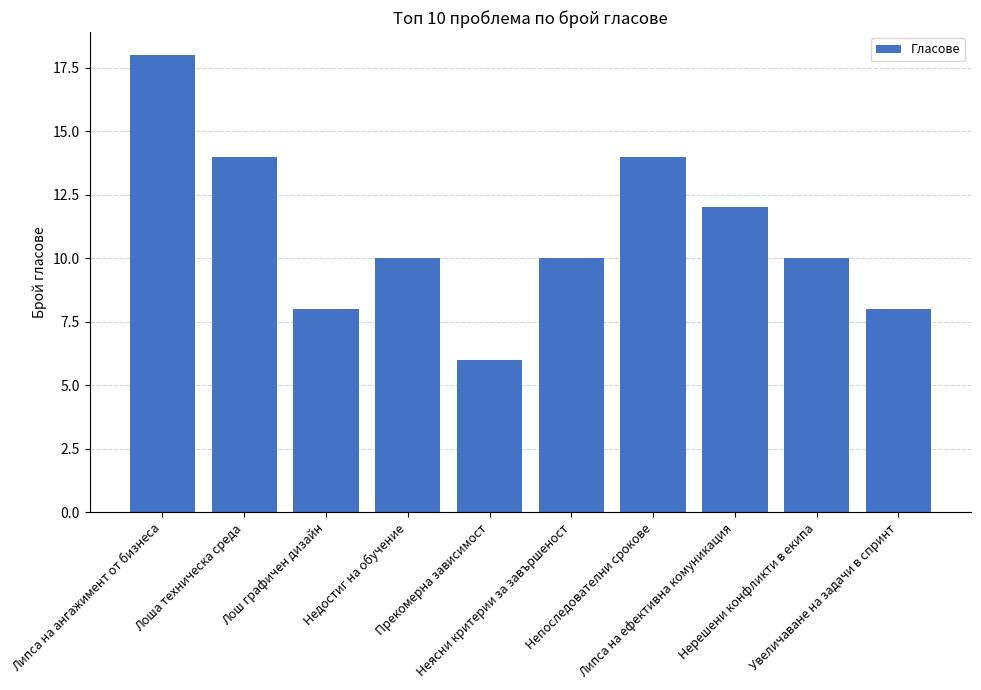

What is the ratio of the value at Липса на ангажимент от бизнеса to the value at Непоследователни срокове?

1.3